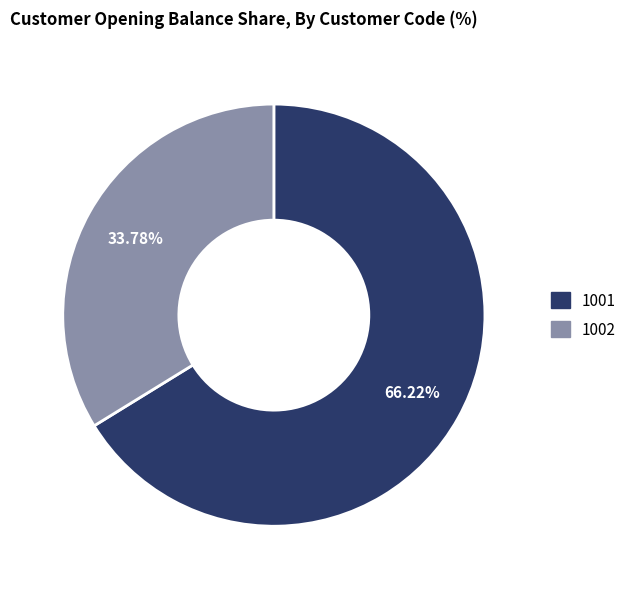

Rank the categories by value from highest to lowest.

1001, 1002